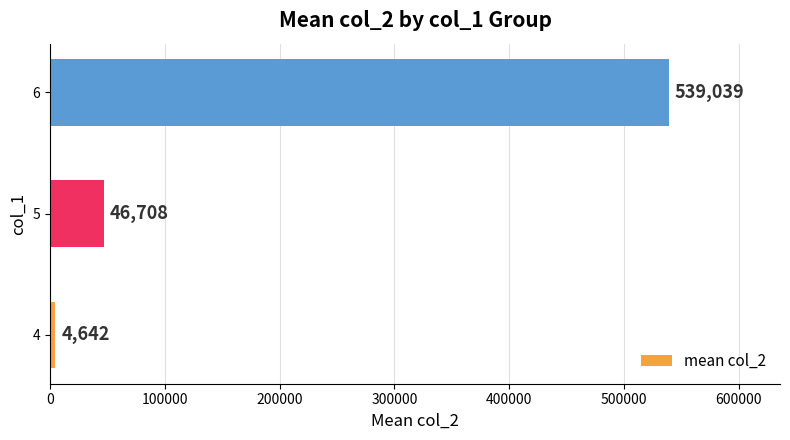

Rank the categories by value from lowest to highest.

4, 5, 6